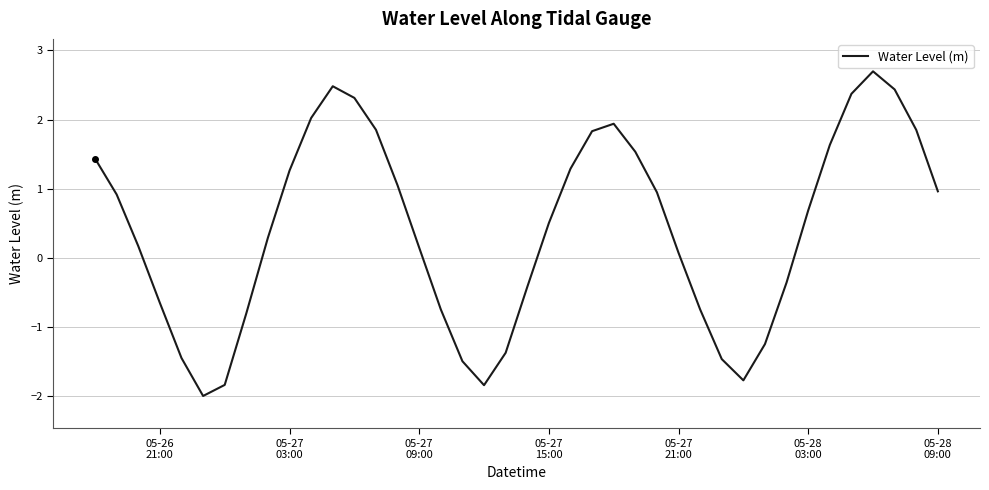

What is the smallest value displayed?

-2.0